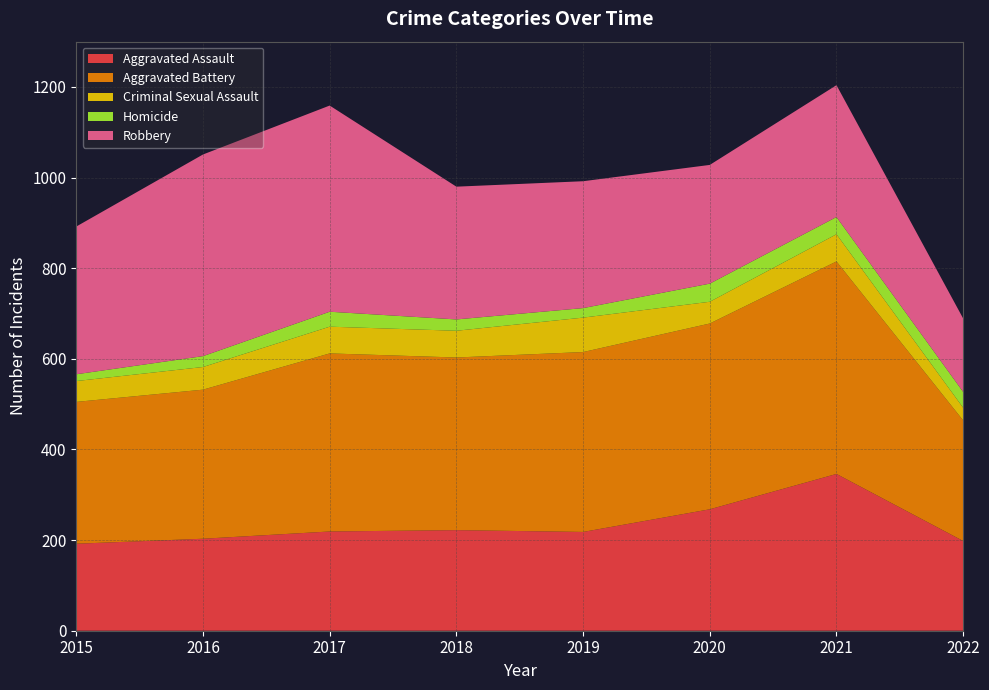

Reading left to right, what are all the values shown in this chart?

Aggravated Assault: 192	203	219	222	218	268	346	198
Aggravated Battery: 313	329	393	381	397	410	469	266
Criminal Sexual Assault: 46	50	59	59	76	48	60	28
Homicide: 15	24	33	25	21	40	38	35
Robbery: 326	445	455	293	280	262	291	162